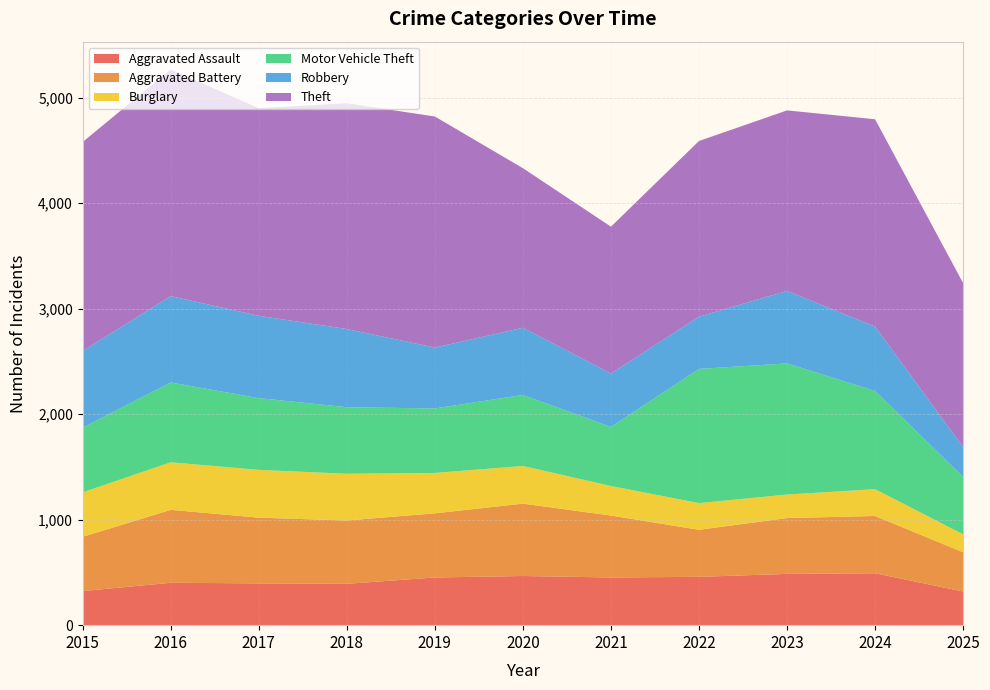

Reading left to right, what are all the values shown in this chart?

Aggravated Assault: 323	402	396	392	452	466	452	458	486	492	319
Aggravated Battery: 515	691	623	600	608	686	587	446	529	543	372
Burglary: 421	451	453	443	383	357	280	253	223	254	170
Motor Vehicle Theft: 614	756	680	631	611	673	560	1272	1243	931	544
Robbery: 726	819	780	741	577	637	506	495	687	610	282
Theft: 1981	2148	1968	2140	2190	1512	1392	1665	1711	1965	1555